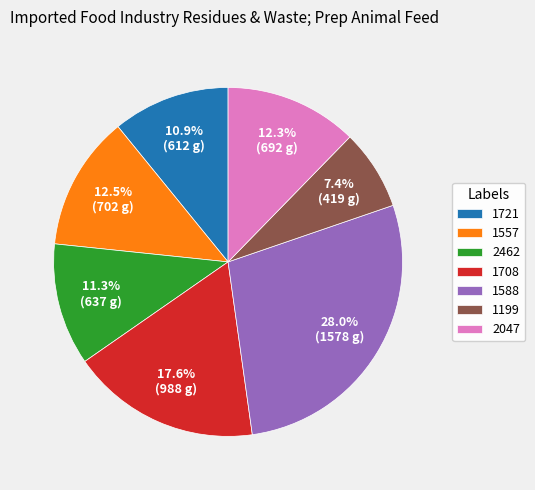

To the nearest percent, what portion does 1199 represent?

7%